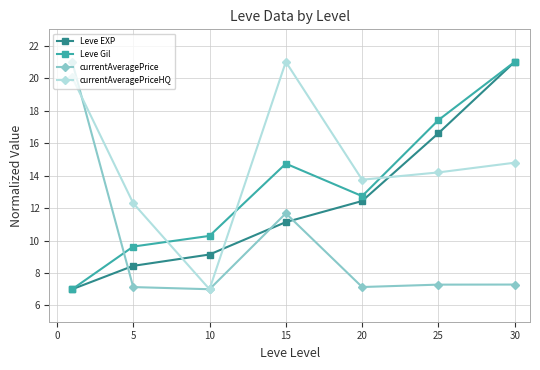

Does the chart display data point markers on the line(s)?

Yes